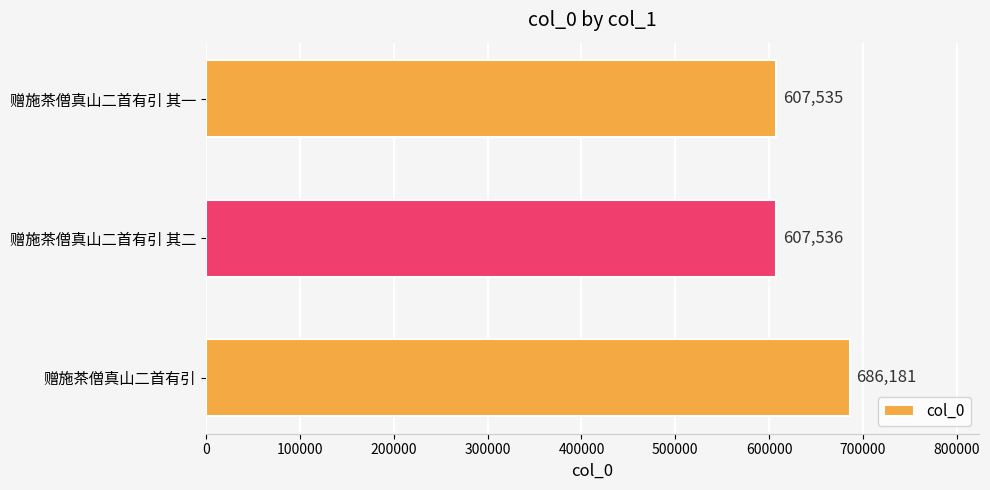

The value at 赠施茶僧真山二首有引 其二 is 1049009. True or false?

False